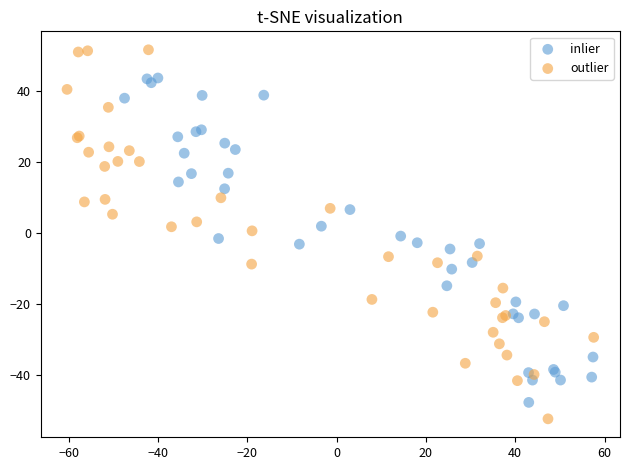

Which series reaches the maximum Y coordinate?

outlier